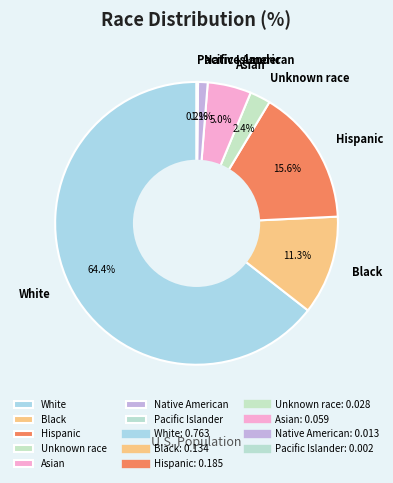

Which slice is the largest?

White